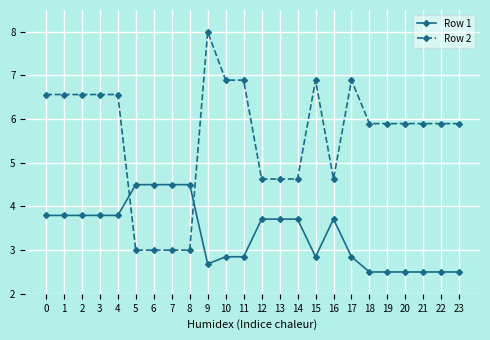

True or false: Row 2 has a value of 4.6 at 13.

True